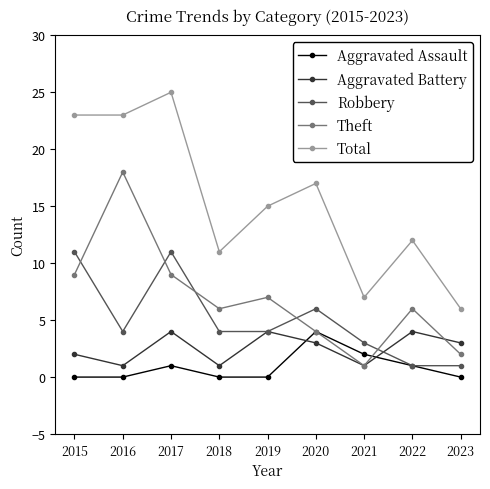

The Aggravated Battery series shows 2 at 2015. True or false?

True